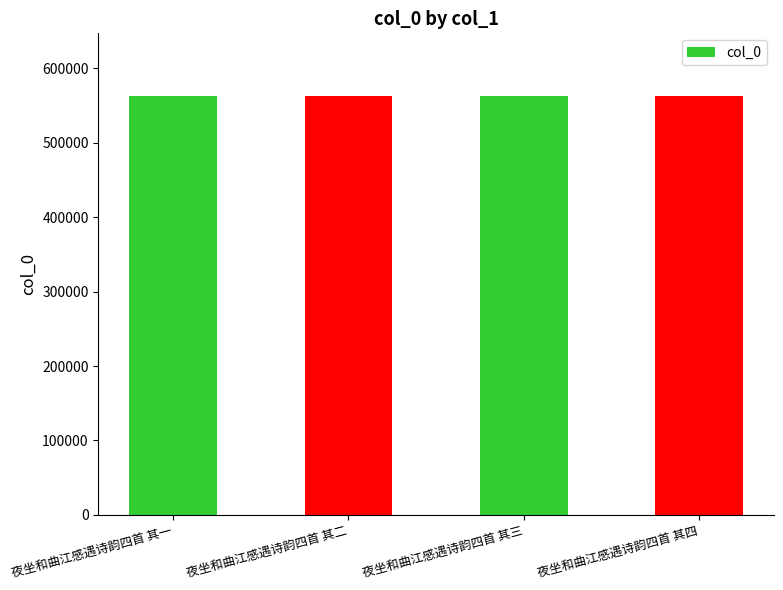

What is the average value?

562414